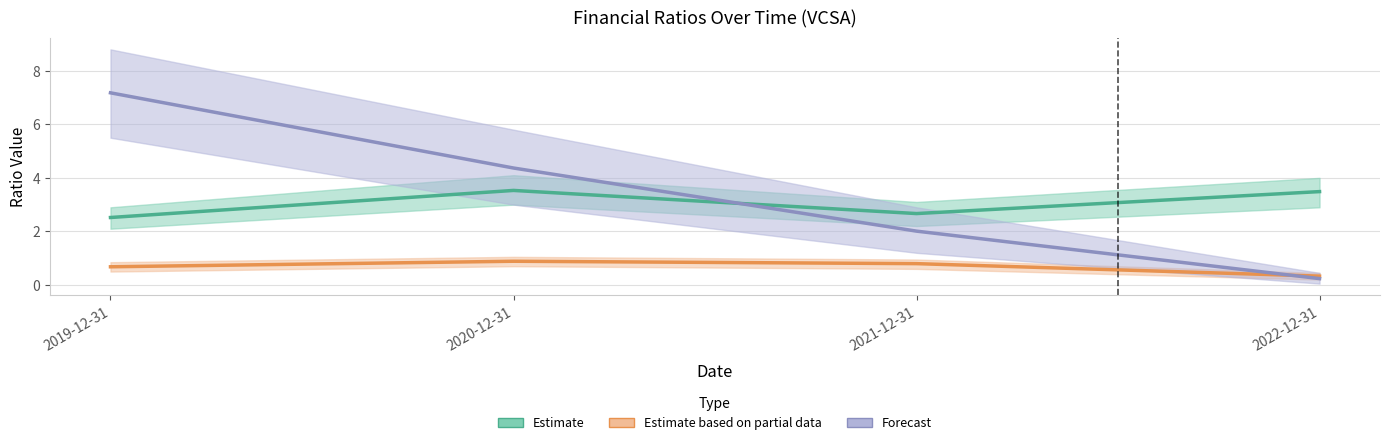

What value does the Forecast series have at 2019-12-31?

7.2